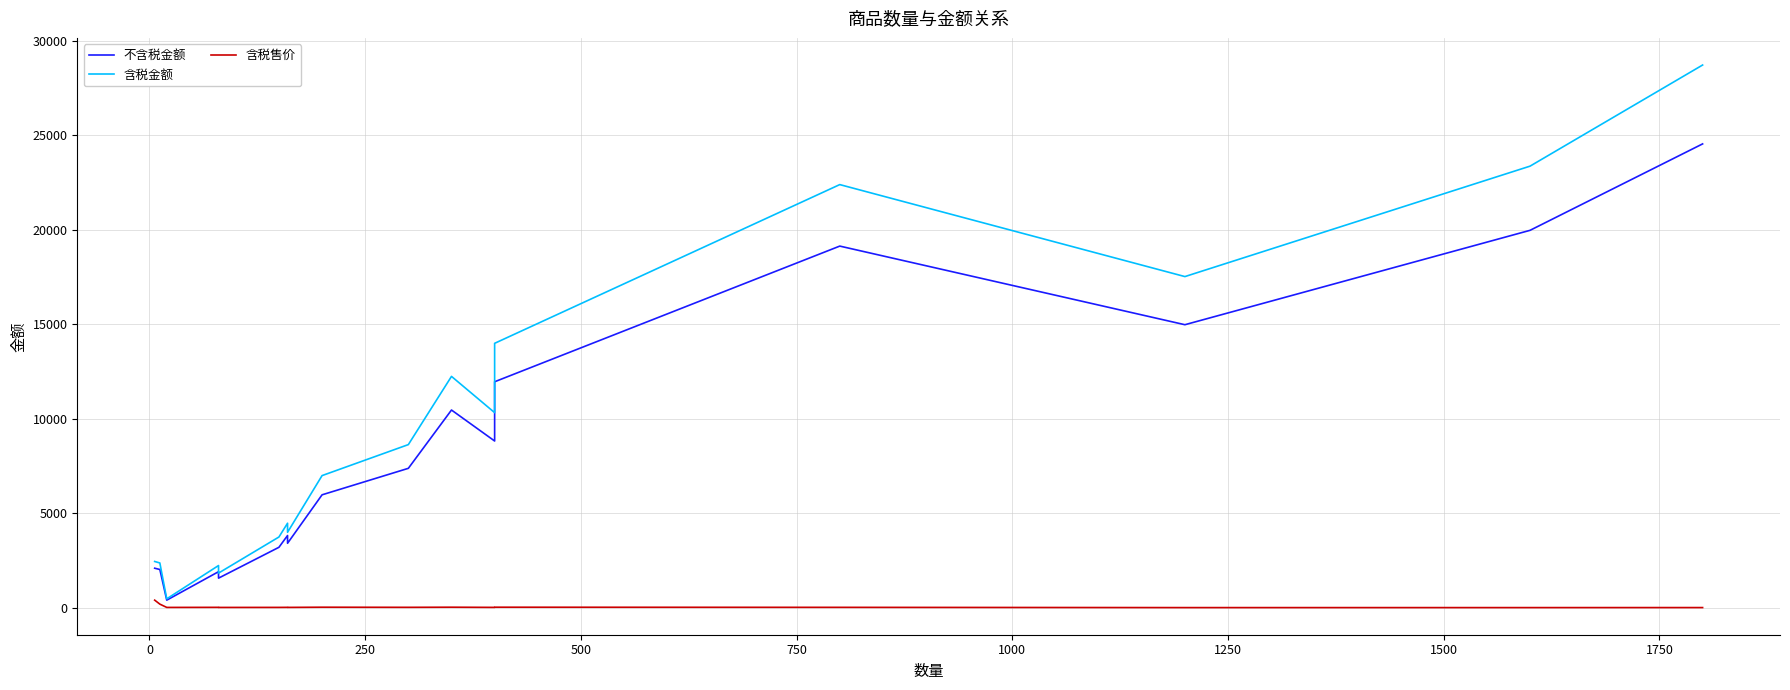

True or false: 含税金额 and 含税售价 cross at least once.

False